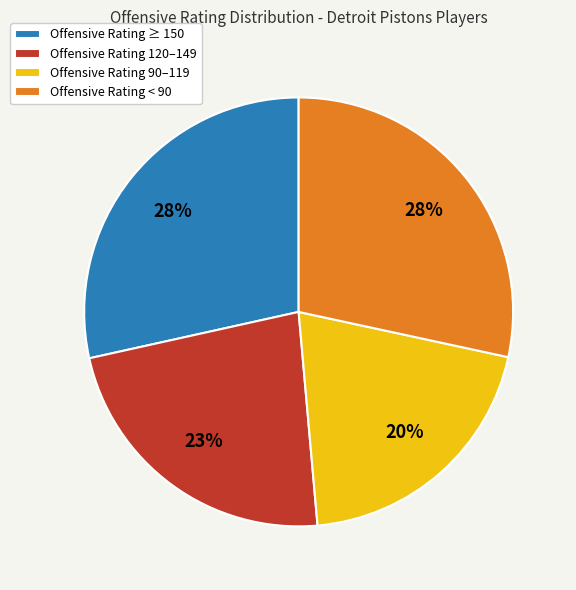

What is the ratio of the value at Offensive Rating ≥ 150 to the value at Offensive Rating < 90?

1.0